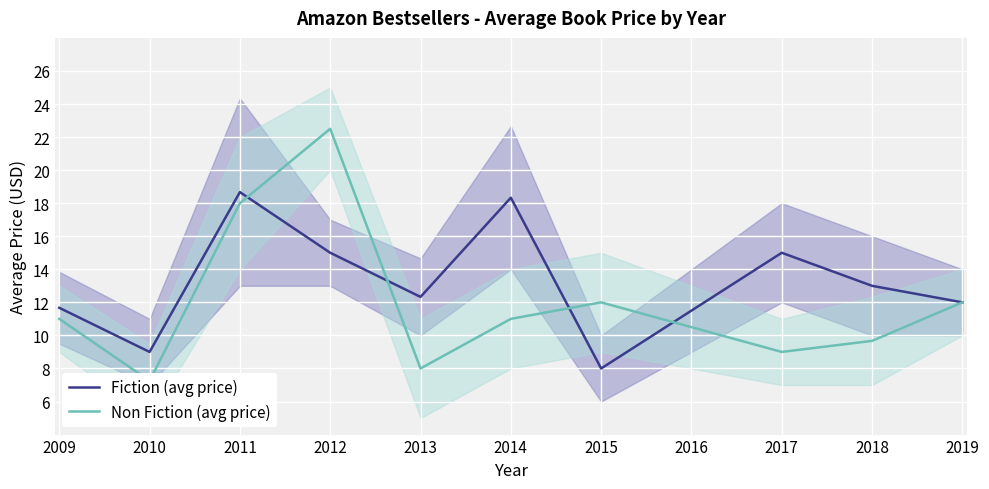

What is the spread (max minus min) of values at 2011?

0.7